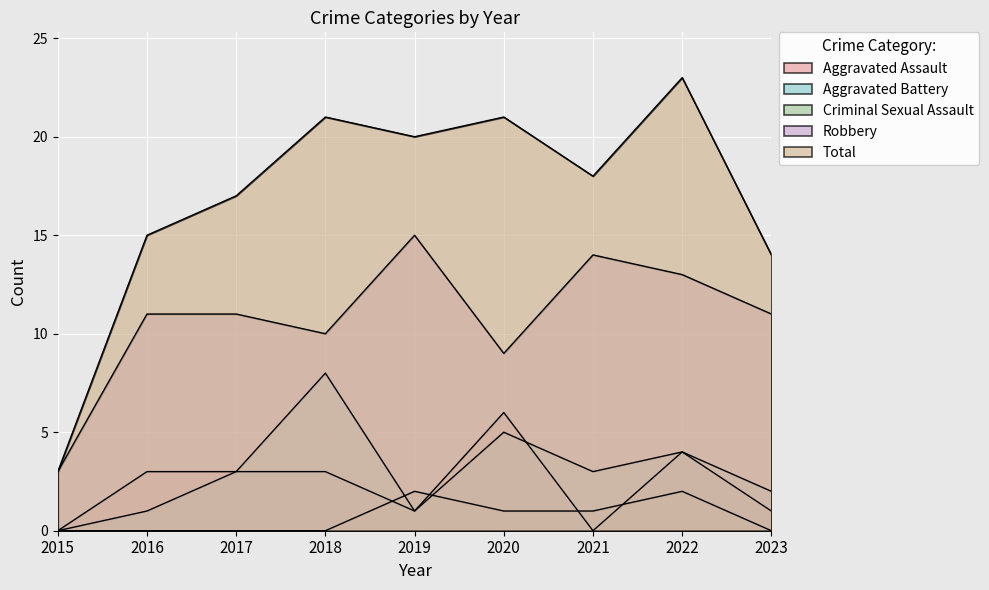

Which series has the largest total across all categories?

Total